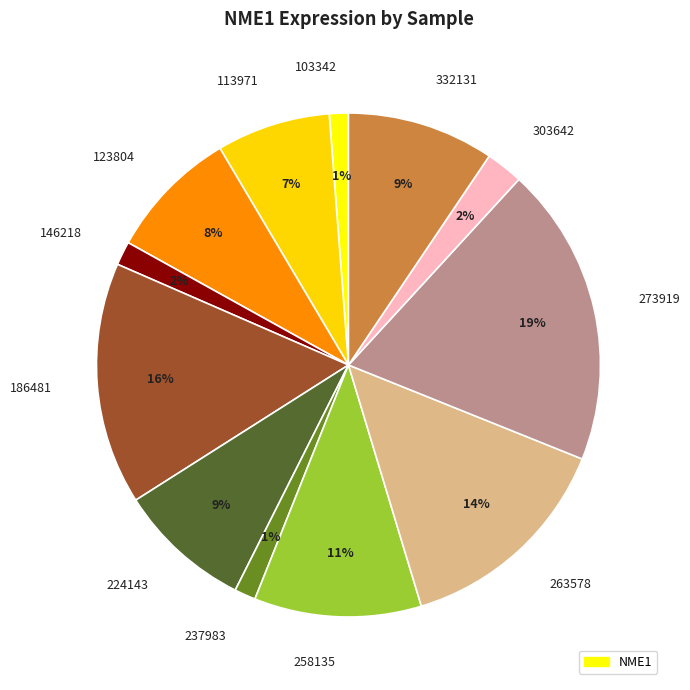

Does 146218 account for over 50% of the chart?

No